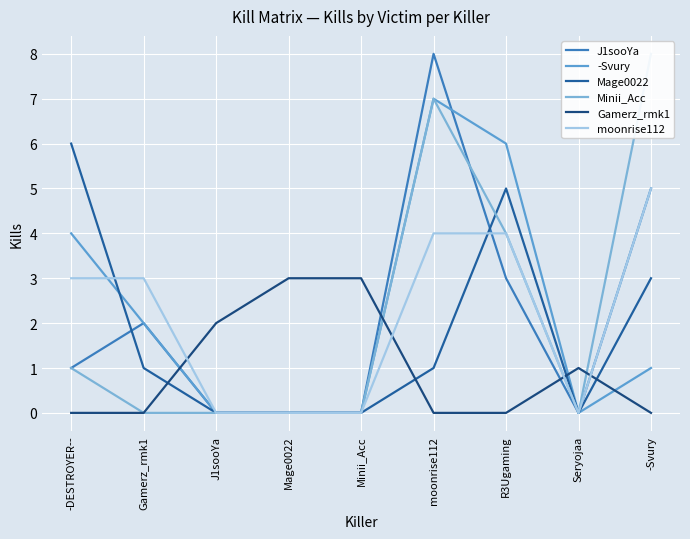

Where does the Mage0022 series first go above 1?

-DESTROYER--